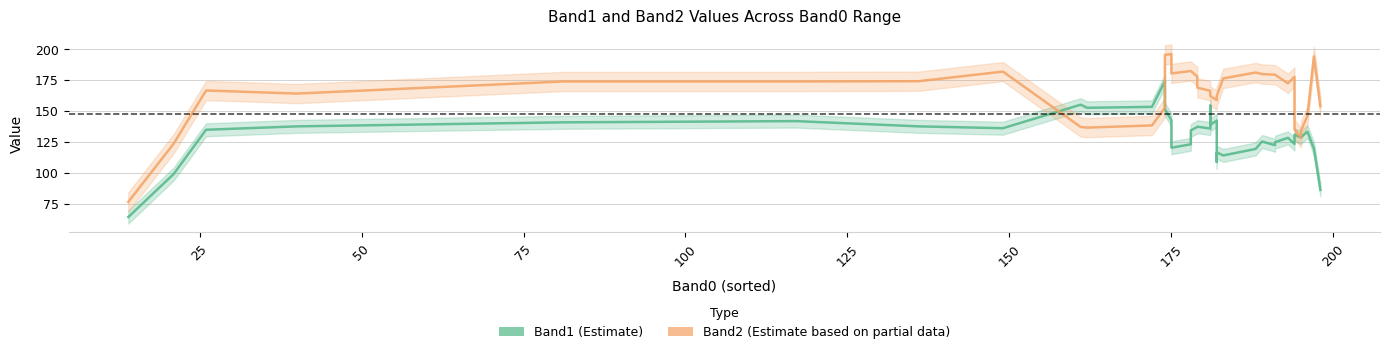

At 100, list the series in order from smallest to largest.

Band1 (Estimate), Band2 (Estimate based on partial data)